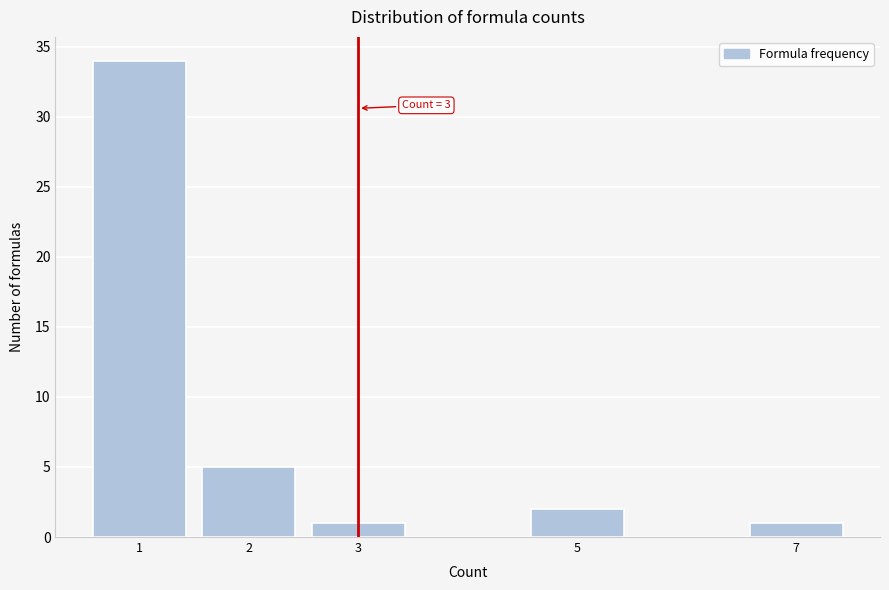

Reading left to right, transcribe all the data shown in this chart.

1=34	2=5	3=1	5=2	7=1